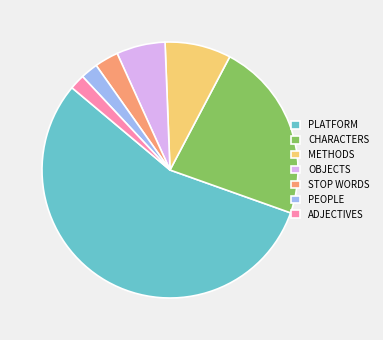

How many segments does this pie chart have?

7